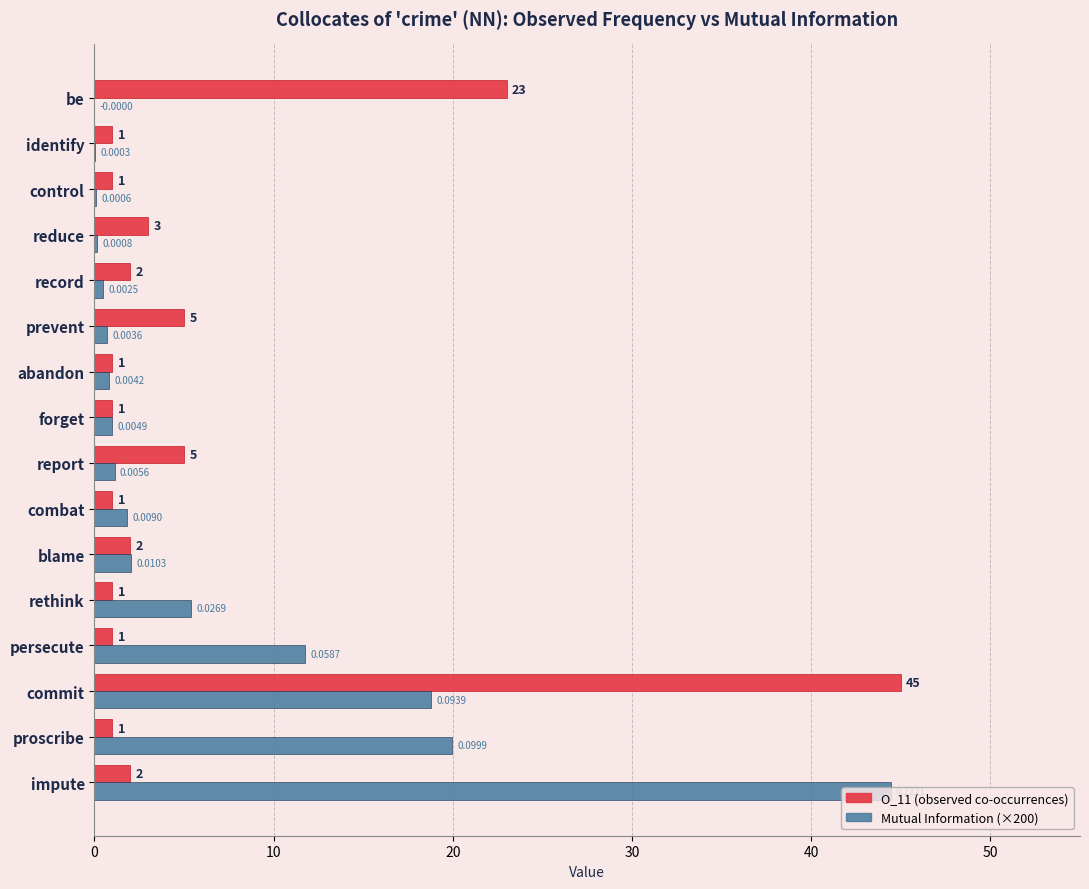

At which category is the sum across all series the highest?

commit